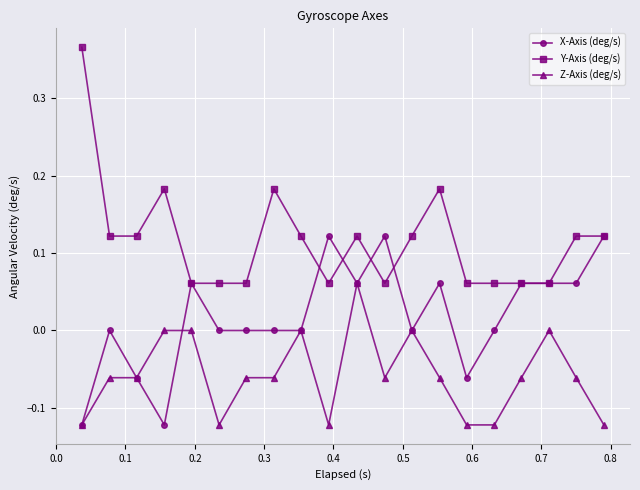

Which series has the widest spread of values?

Y-Axis (deg/s)